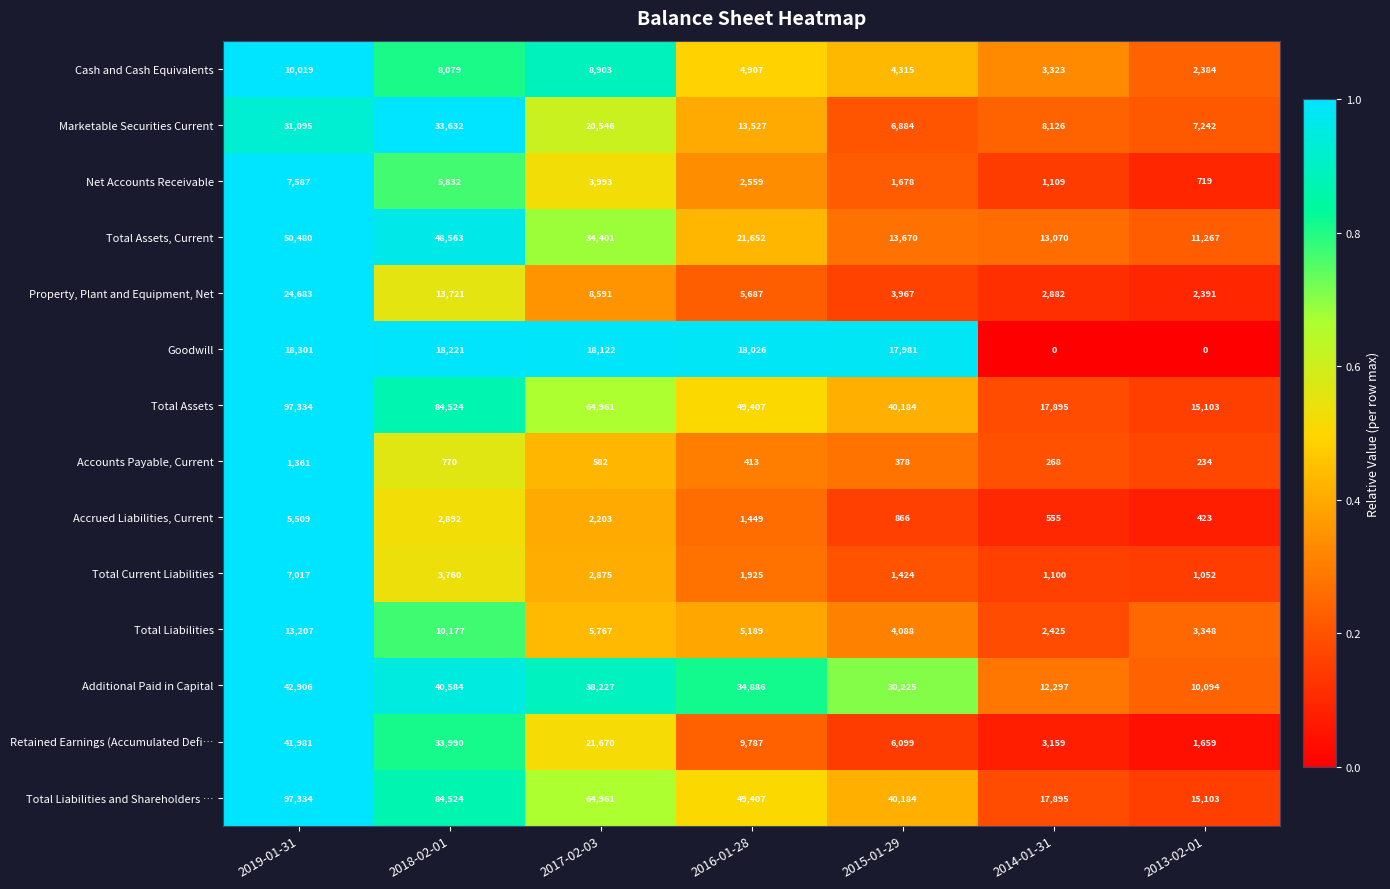

The Total Current Liabilities series shows 1100 at 2014-01-31. True or false?

True